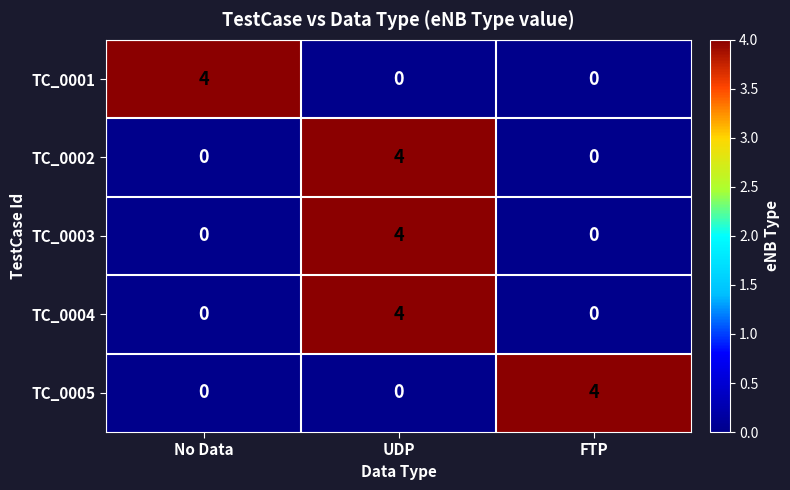

At which label does TC_0003 reach its peak?

UDP